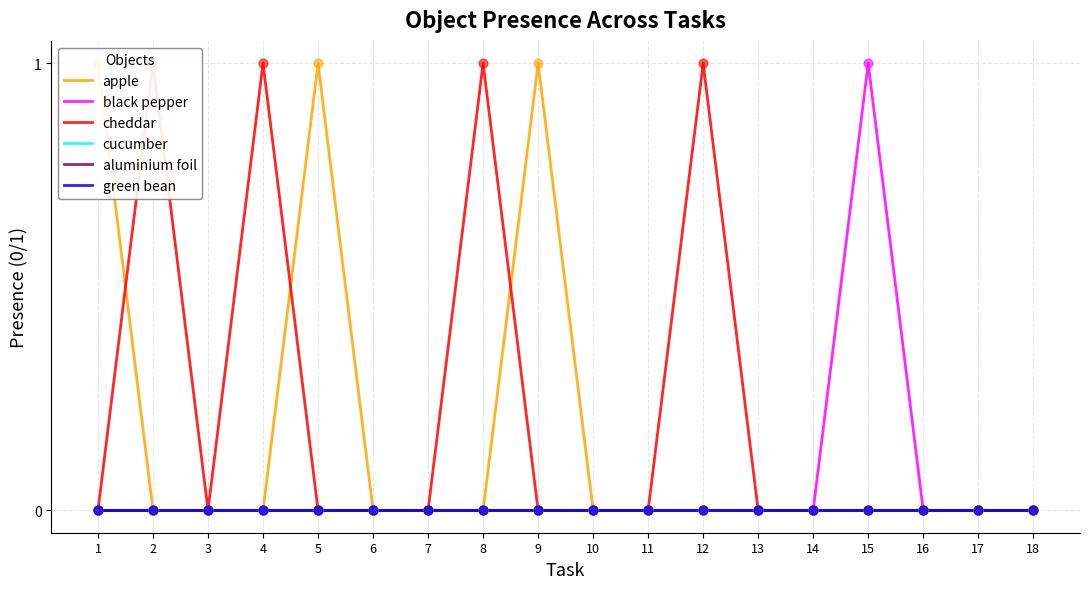

At how many categories does at least one series exceed 0?

8